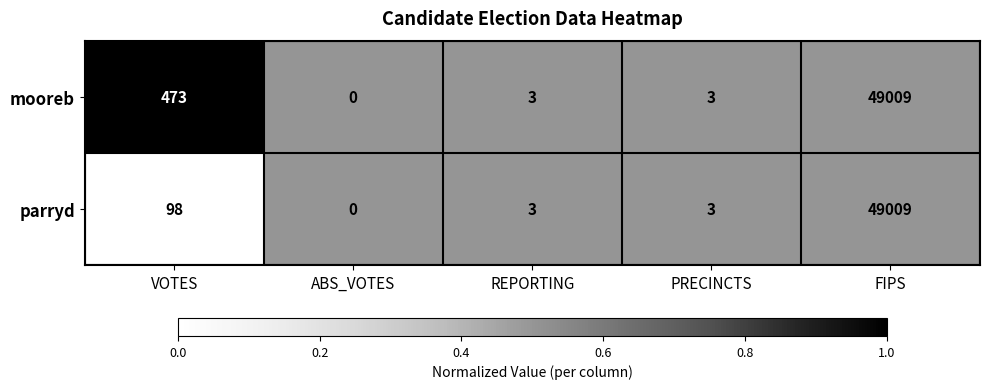

At which category does the chart reach its minimum across all series?

ABS_VOTES